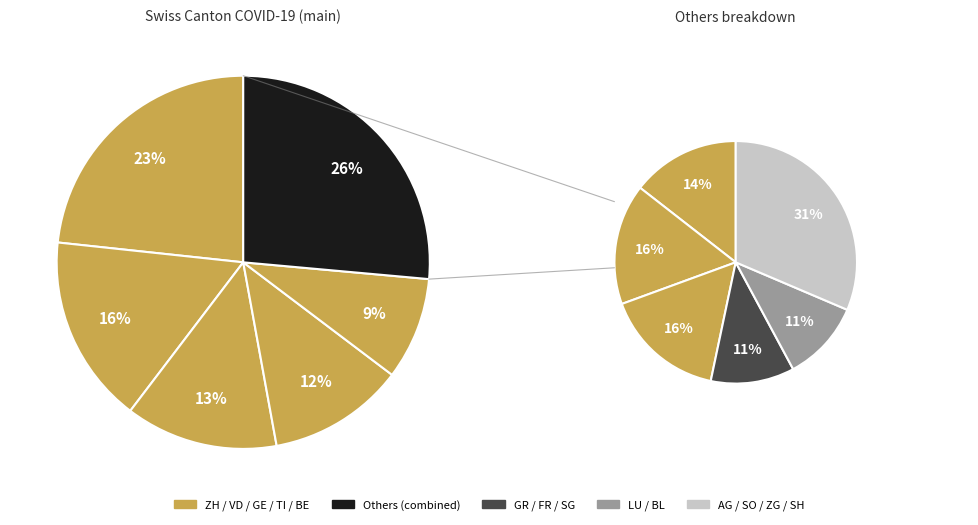

How much of the chart is everything except FR?

96.6%